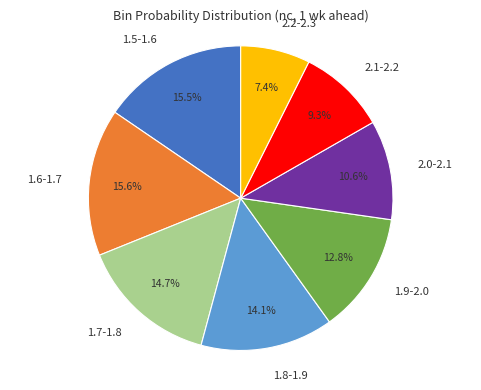

Is there a majority slice in this chart?

No